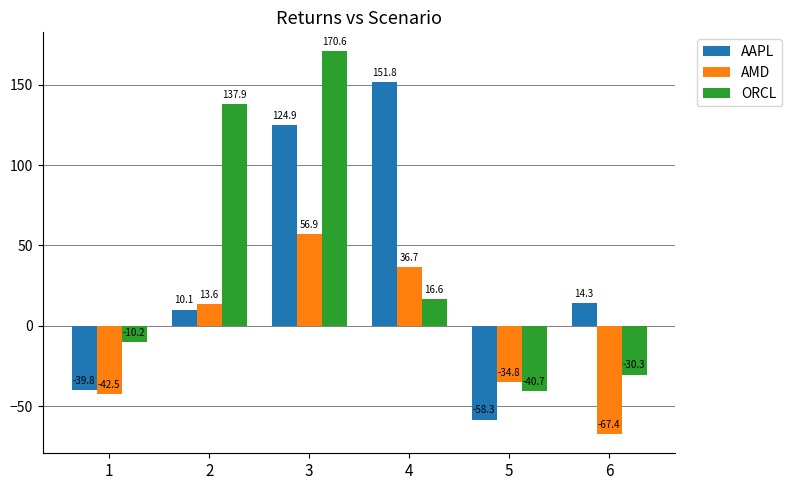

What is the total value across all series at 2?

161.5